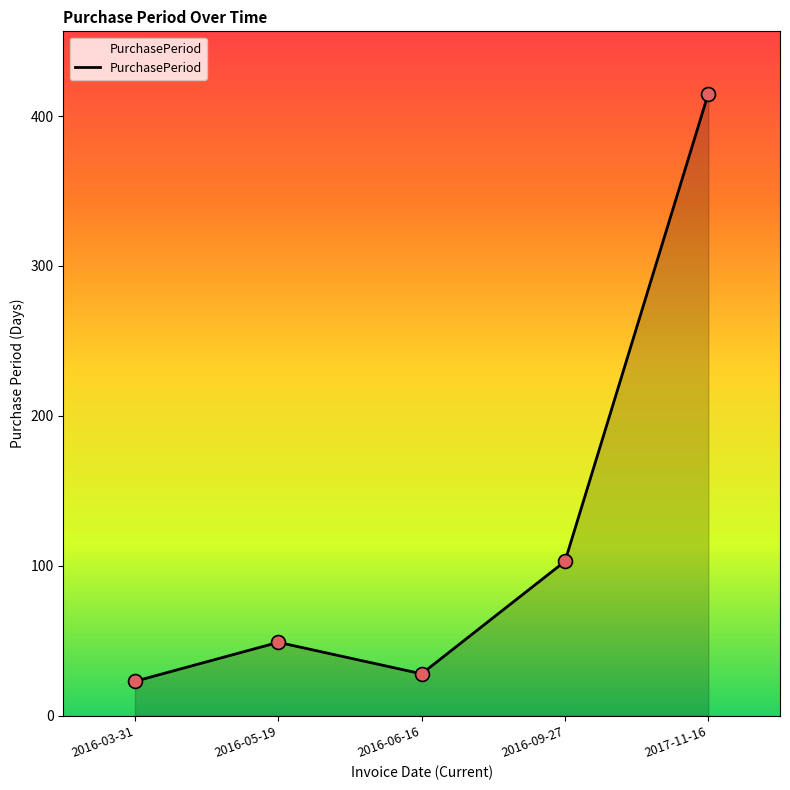

Which has a higher value, 2016-06-16 or 2016-03-31?

2016-06-16